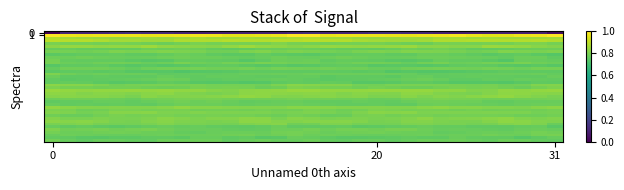

What is the smallest value displayed?

-217.2